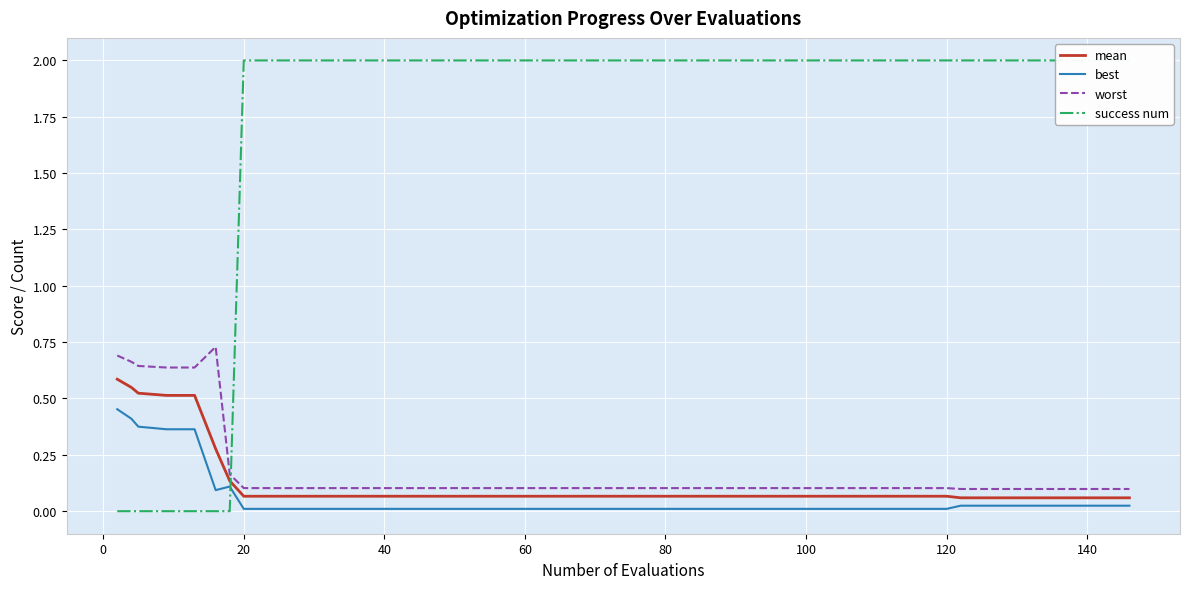

The value of mean at 40 is 0.0. True or false?

False